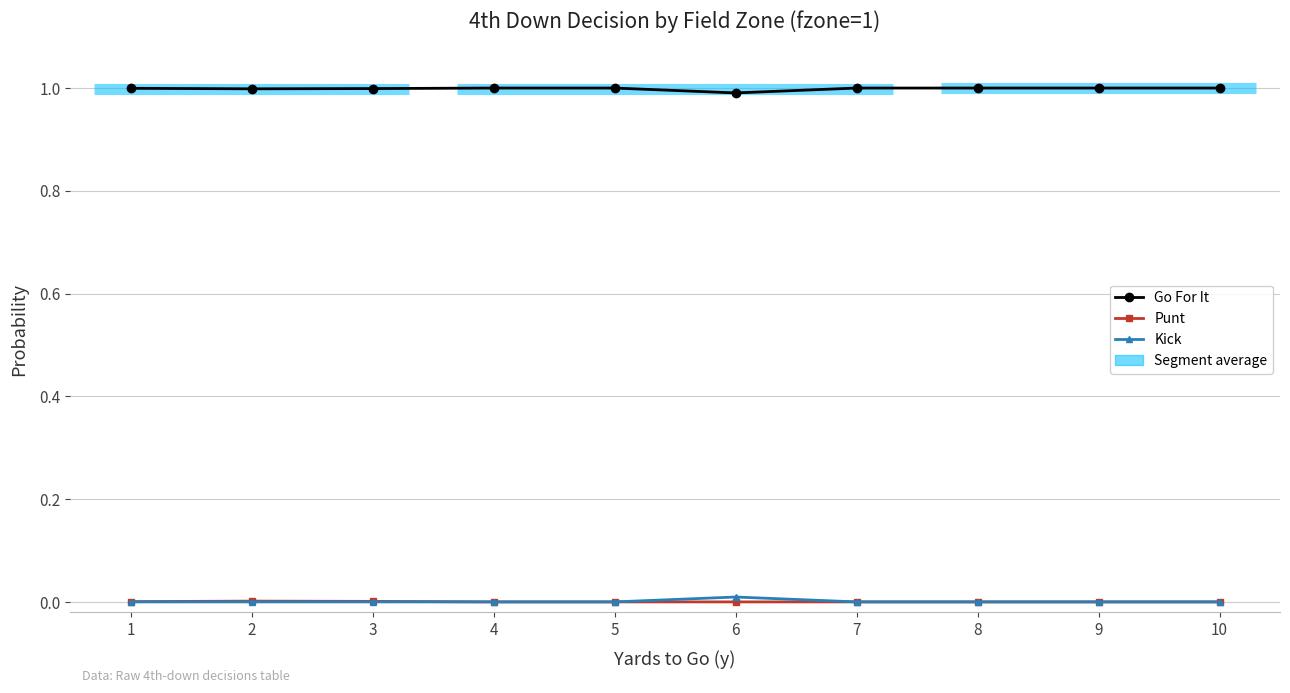

How many lines are shown in the chart?

3